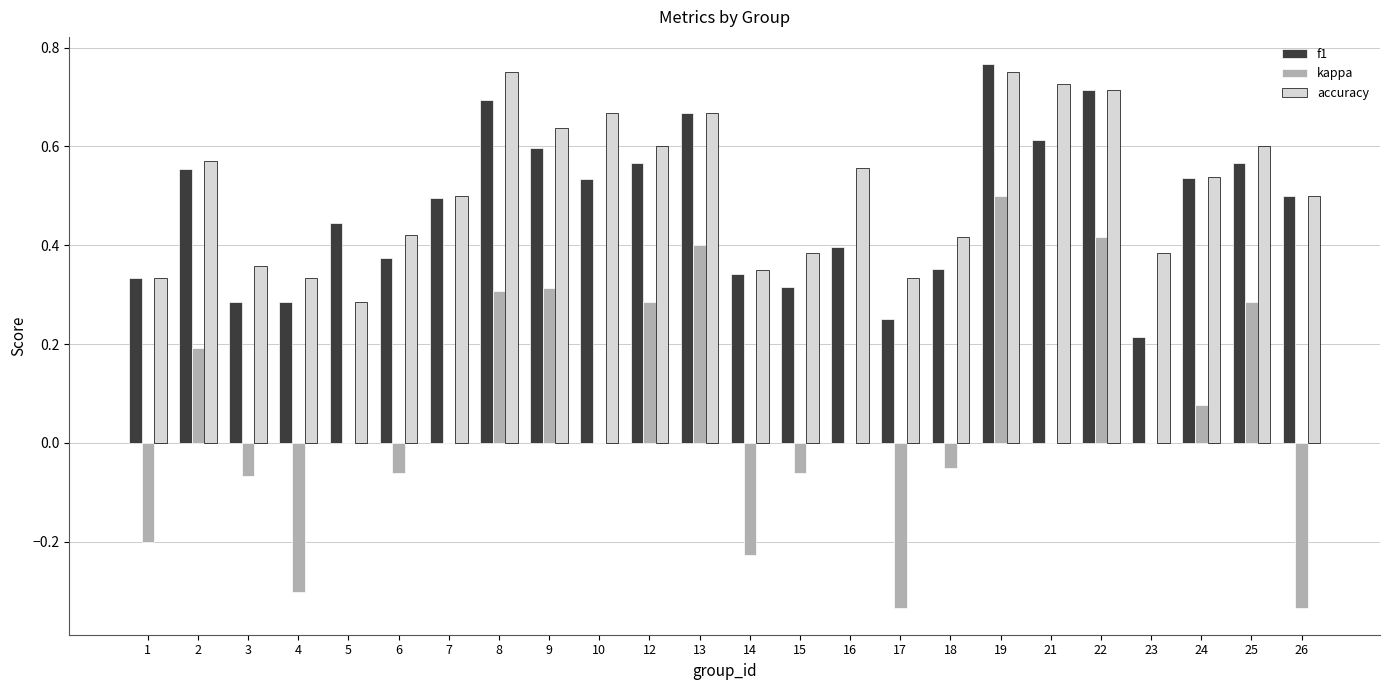

Which series changed the most between 5 and 17?

kappa